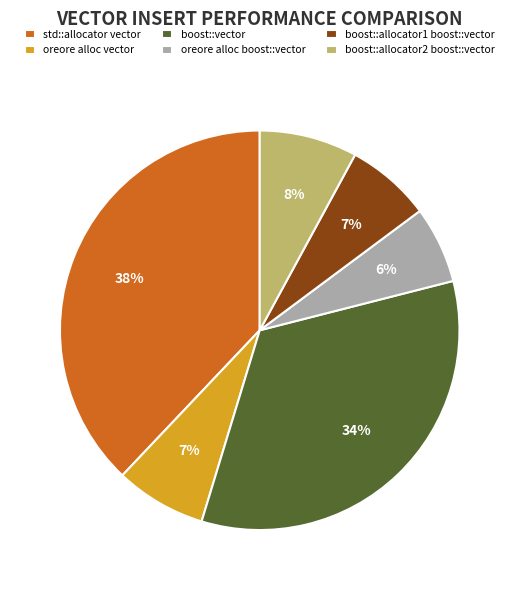

True or false: oreore alloc vector accounts for 1% of the total.

False